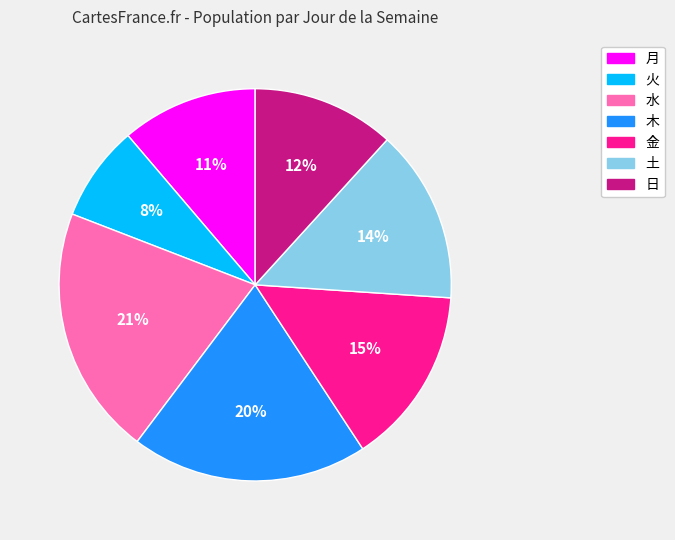

To the nearest percent, what percentage of the pie is 月?

11%